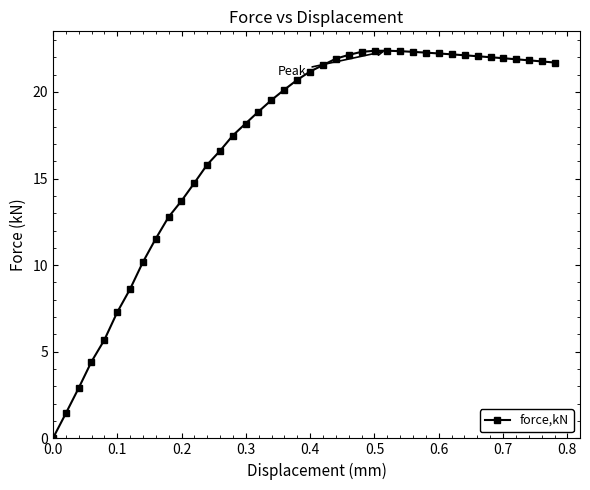

What is the average value?

17.0